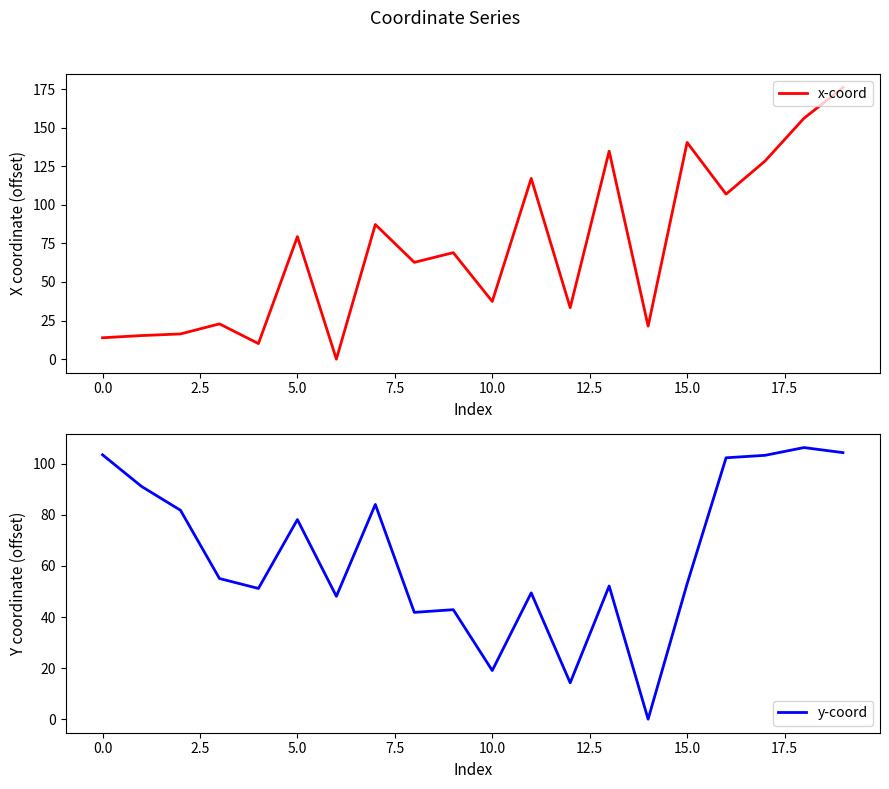

How many values in the y-coord series are below 55?

10